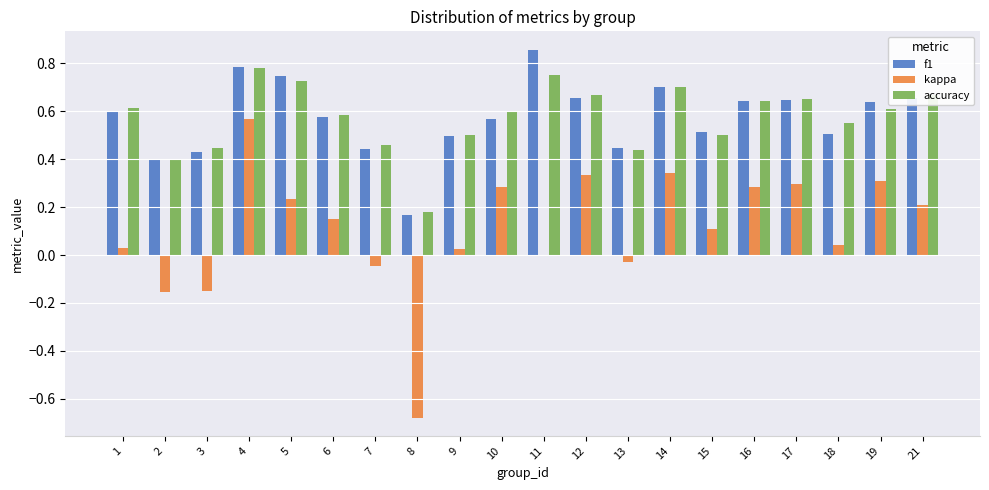

Between 12 and 13, which series saw the biggest shift?

kappa